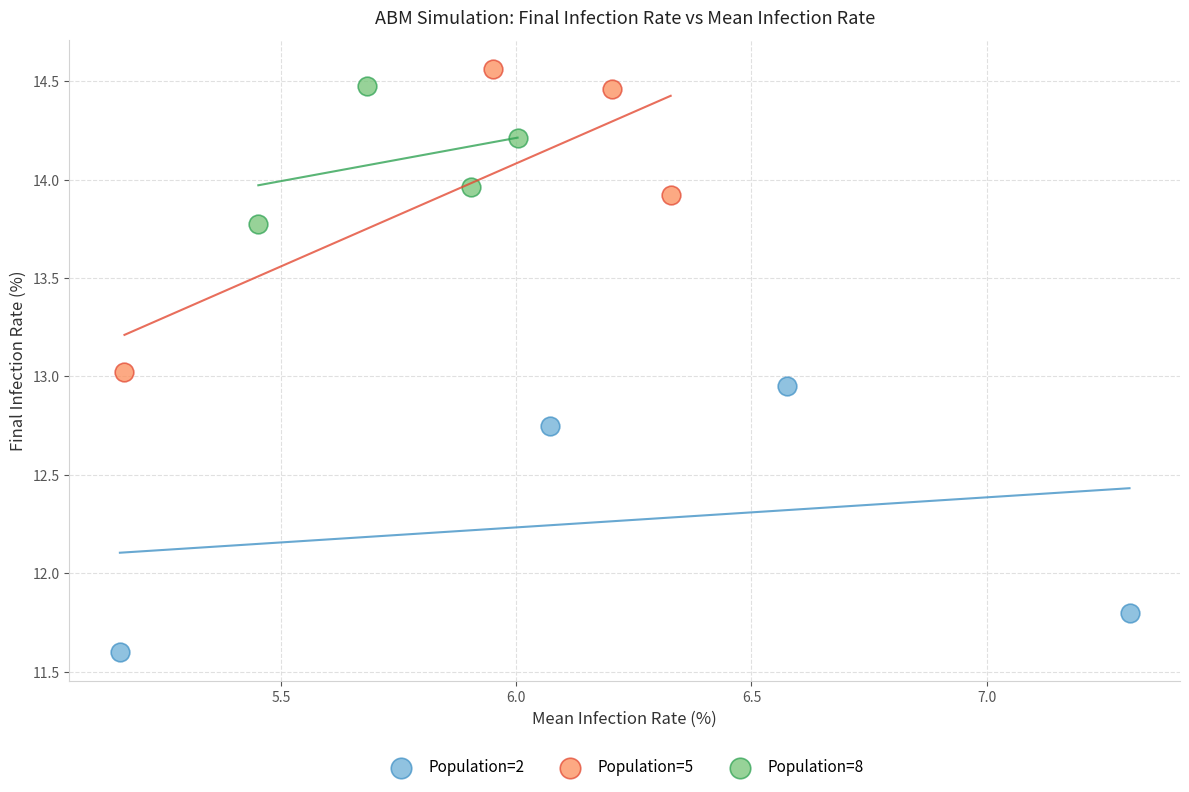

Which series reaches the minimum Y coordinate?

Population=2